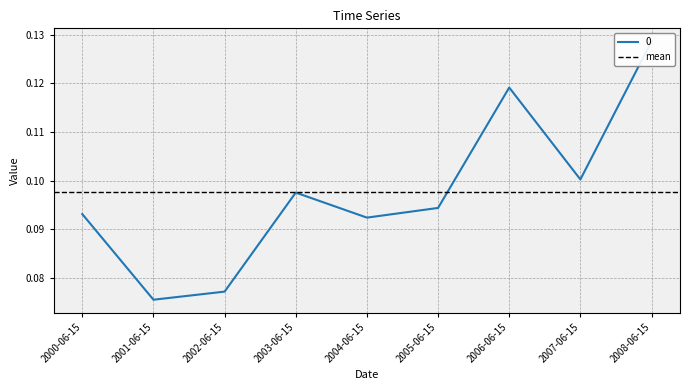

At which label is the value closest to 0?

2001-06-15